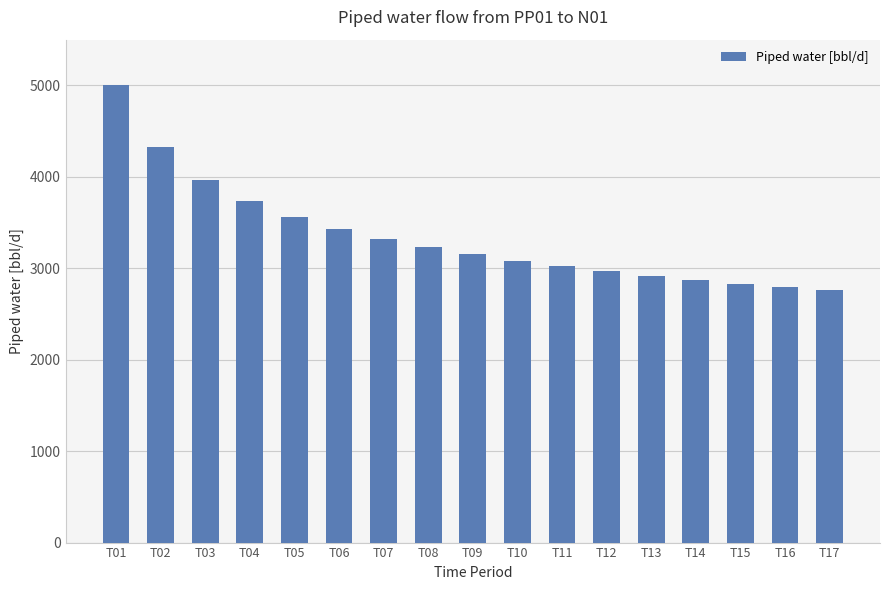

How many data points are less than 3151?

8